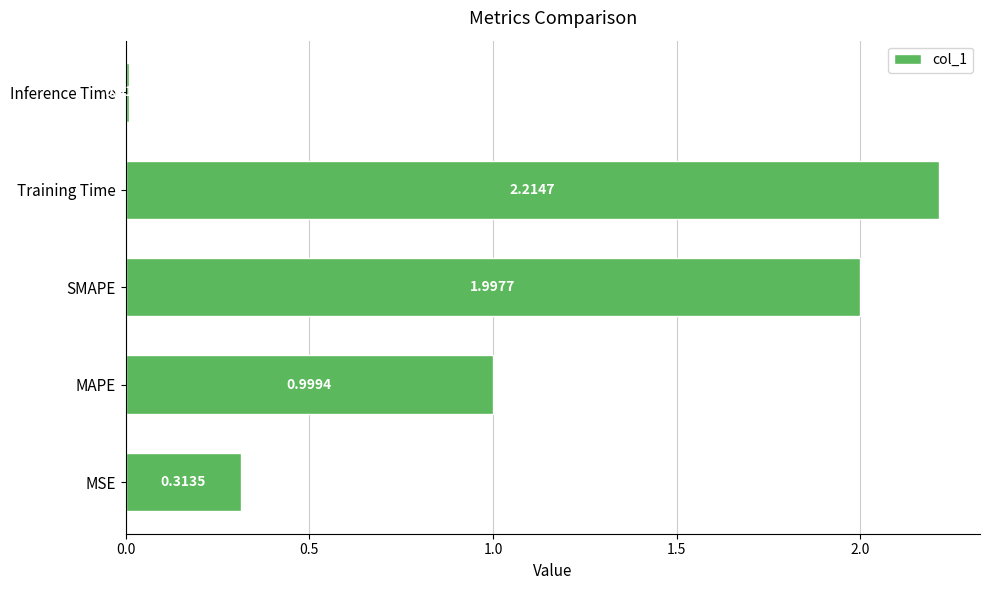

Where is the data nearest to the value 1?

MAPE